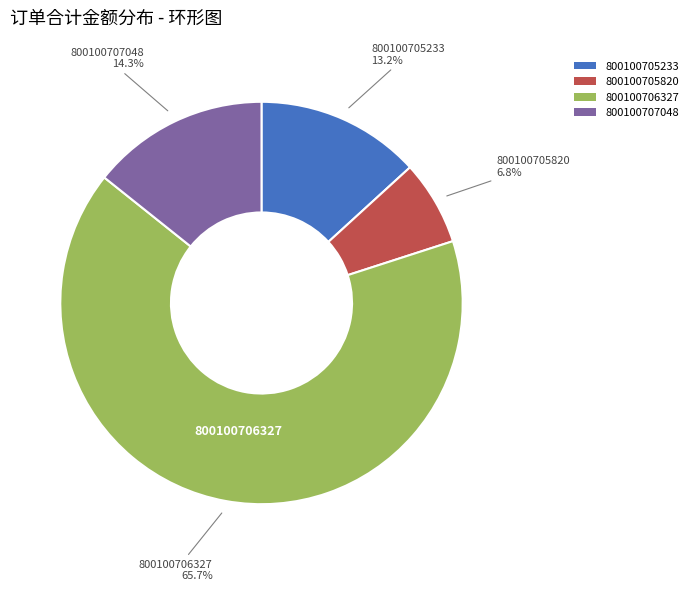

Count the number of slices in the pie.

4